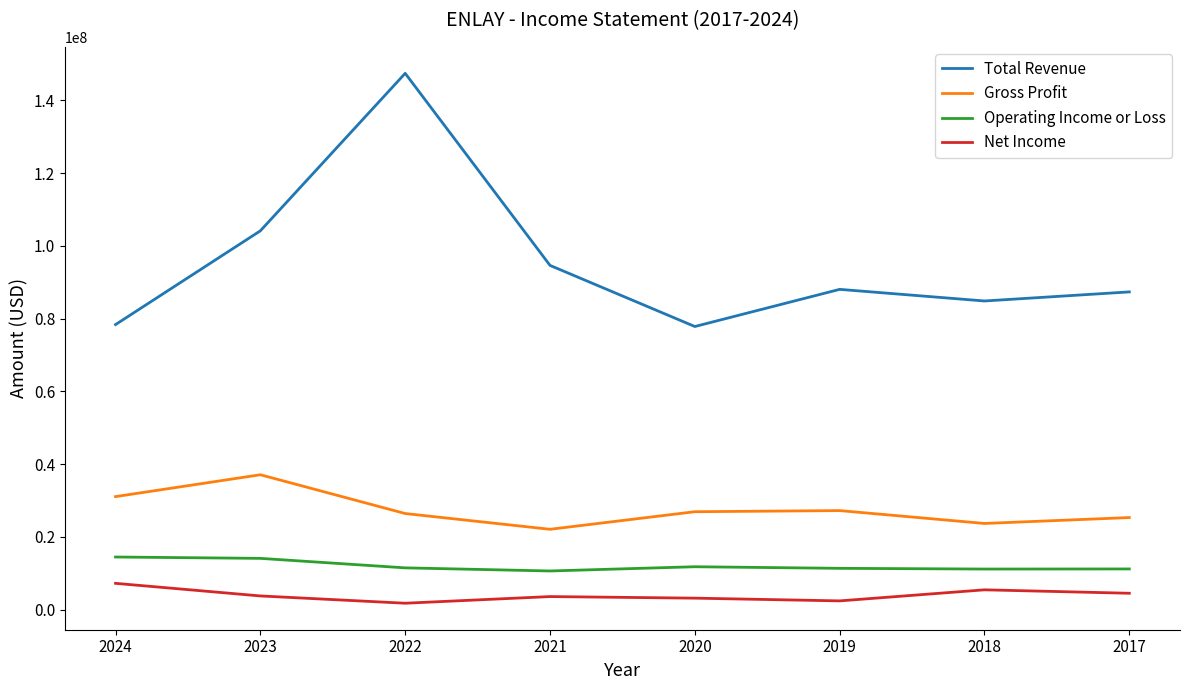

How many lines are shown in the chart?

4